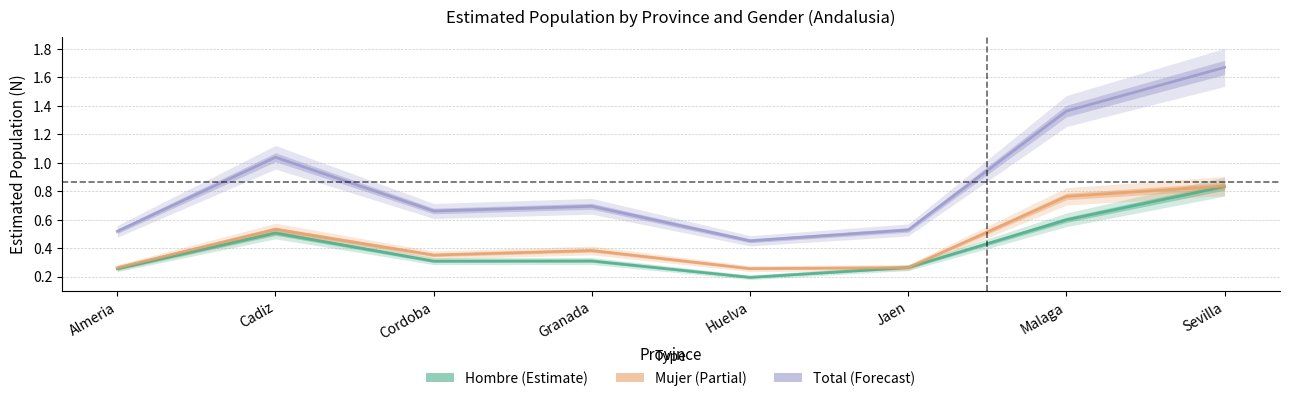

What is the difference between the Hombre_N values at Cordoba and Sevilla?

0.5